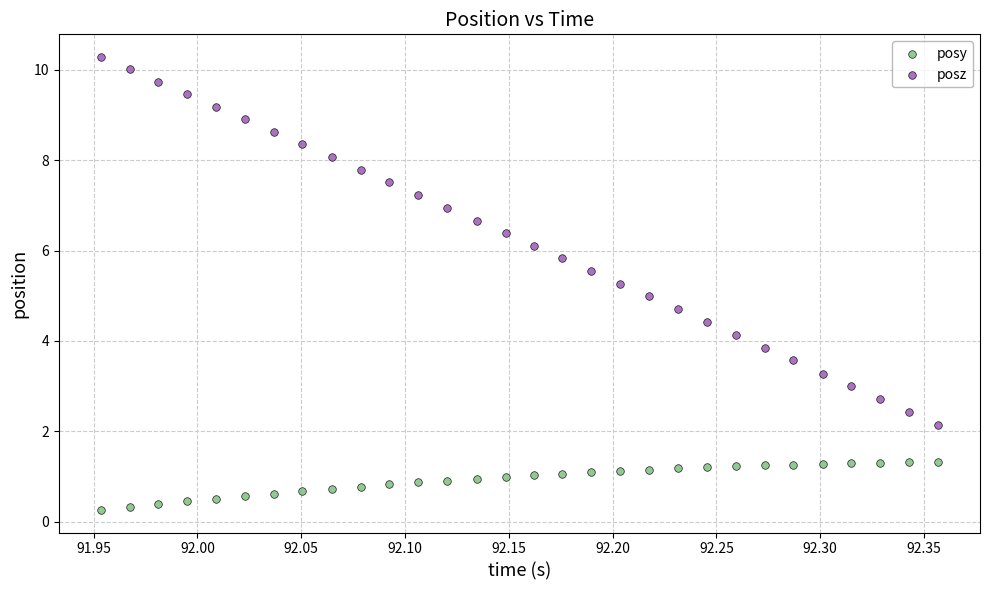

Across all data points, what is the range of X values (max minus min)?

0.4